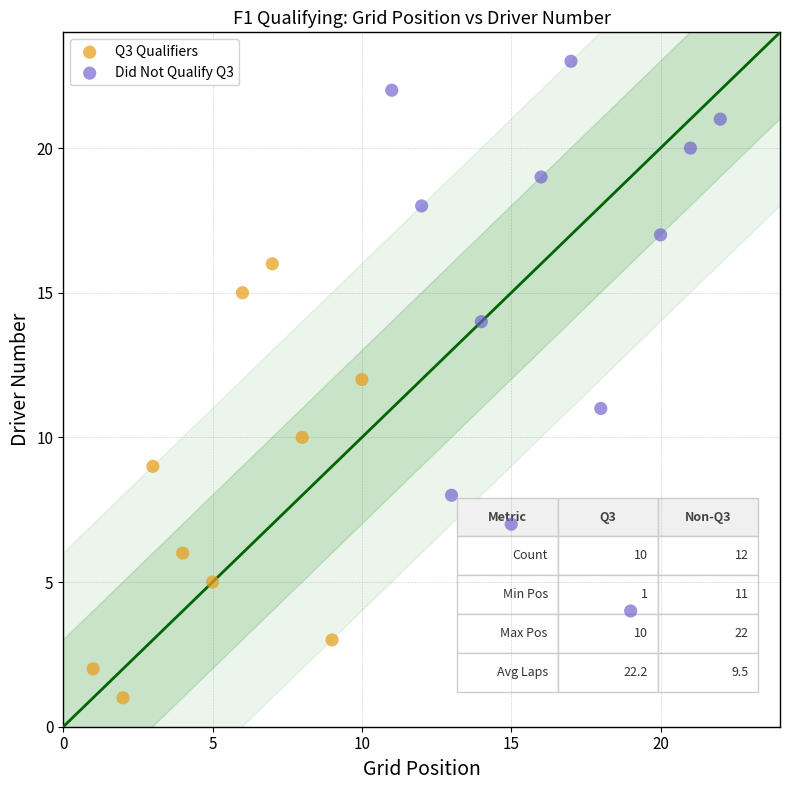

Which series has the largest Y range (max minus min)?

Did Not Qualify Q3